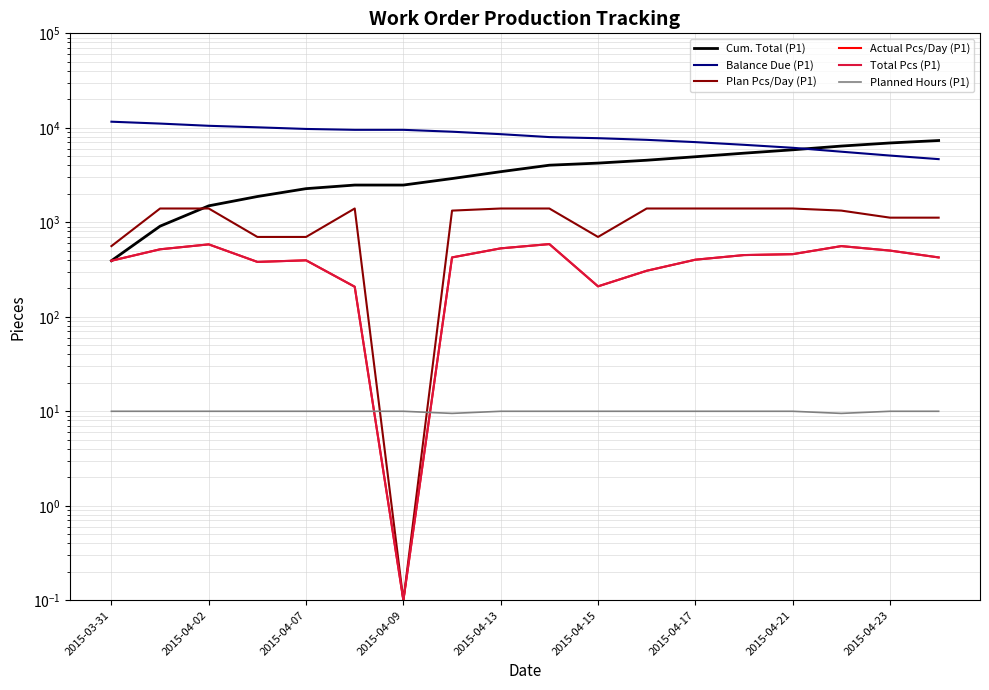

True or false: Total Pcs (P1) has more than 2 points higher than both neighbors.

True